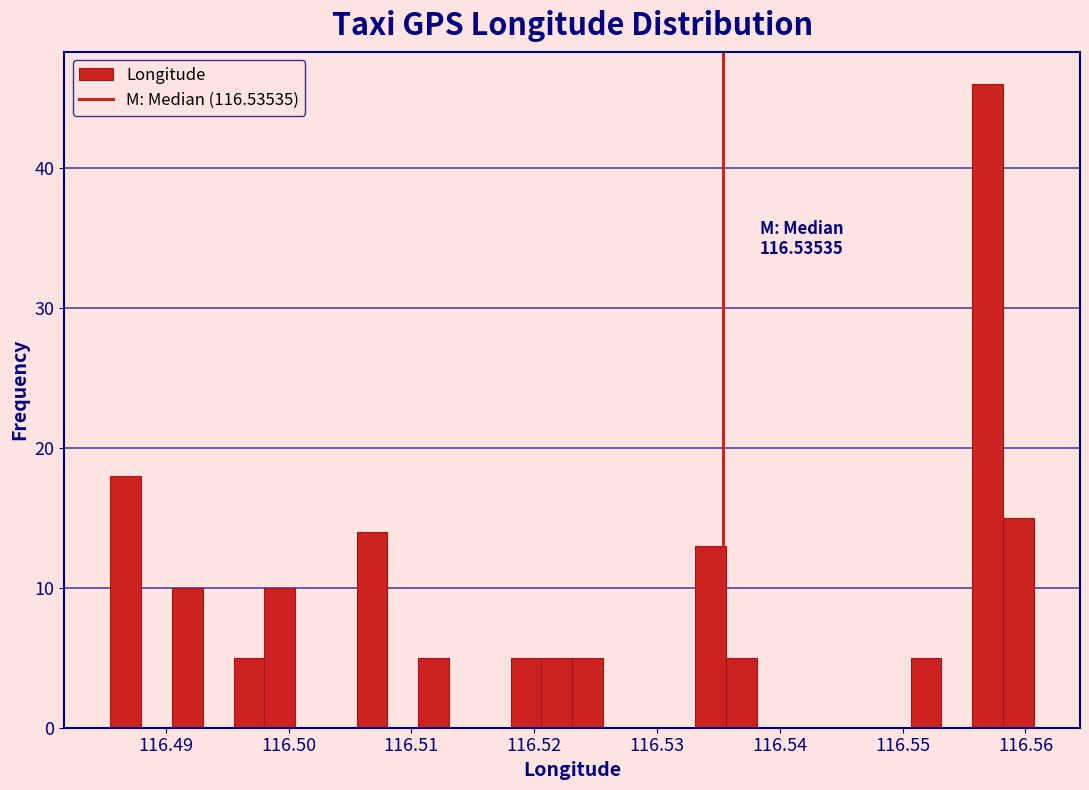

Around what value on the x-axis is the tallest bar? Give the approximate position of its centre, as read against the axis.

116.557